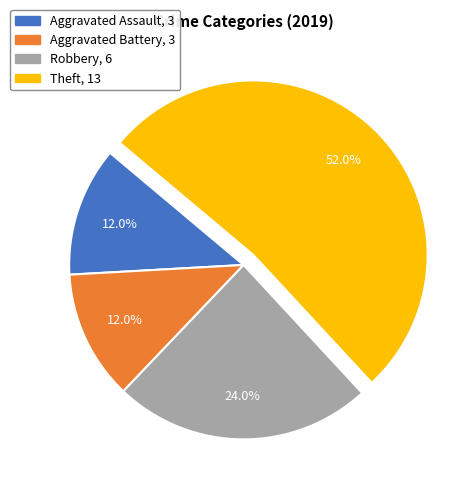

True or false: Theft accounts for 40% of the total.

False